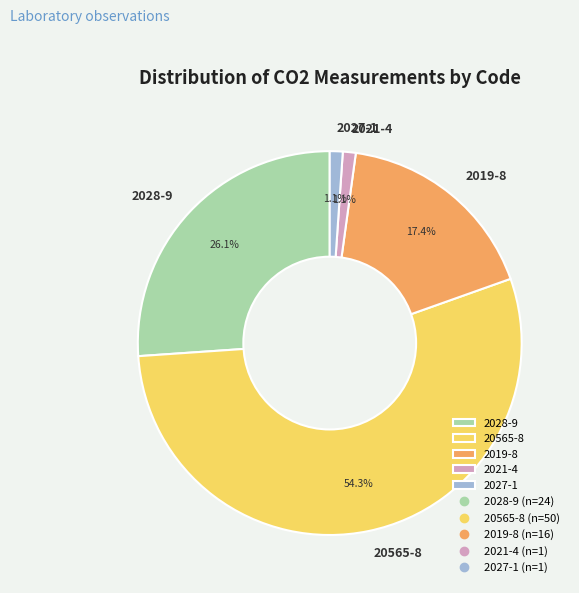

To the nearest percent, what is the average slice percentage?

20%